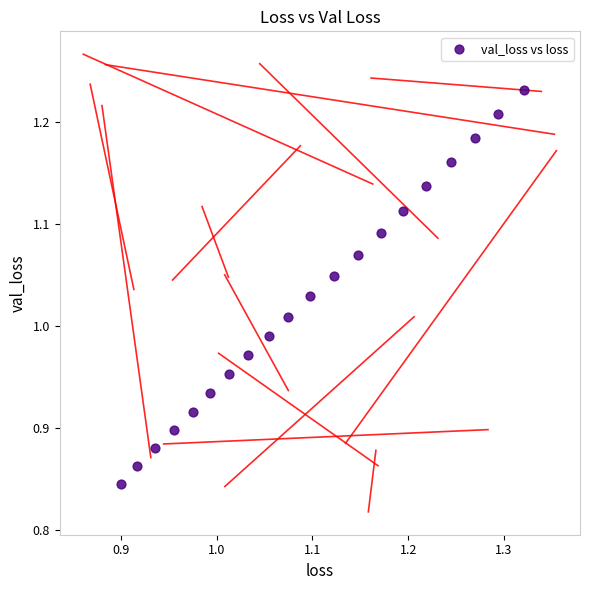

What is the range of Y values (max minus min)?

0.4